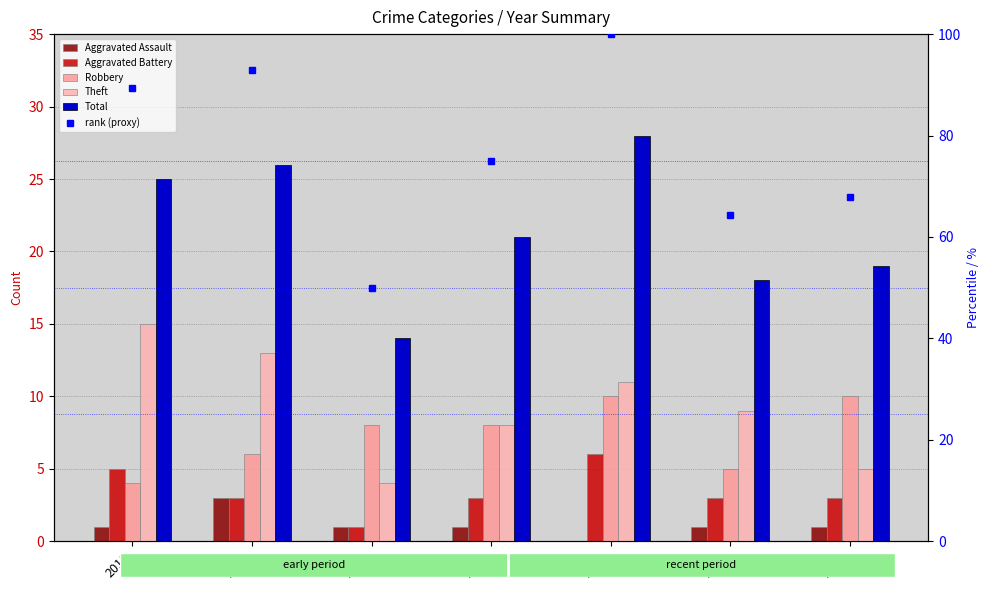

At 2020, list the series in order from smallest to largest.

Aggravated Assault, Aggravated Battery, Theft, Robbery, Total, rank (proxy)